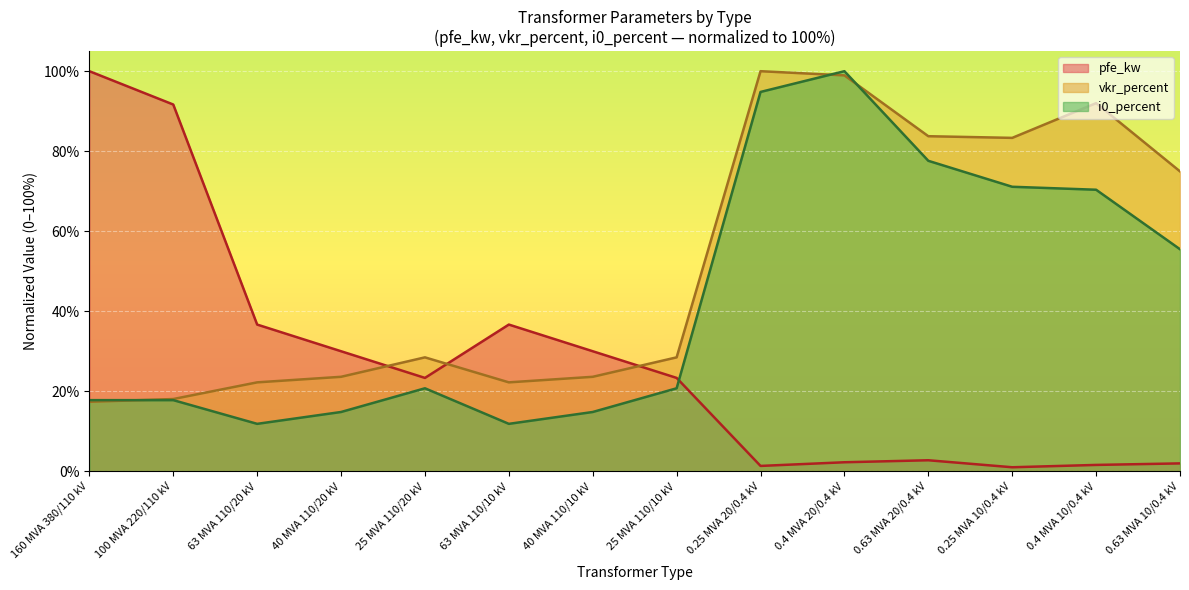

At which label is i0_percent closest to 55?

0.63 MVA 10/0.4 kV